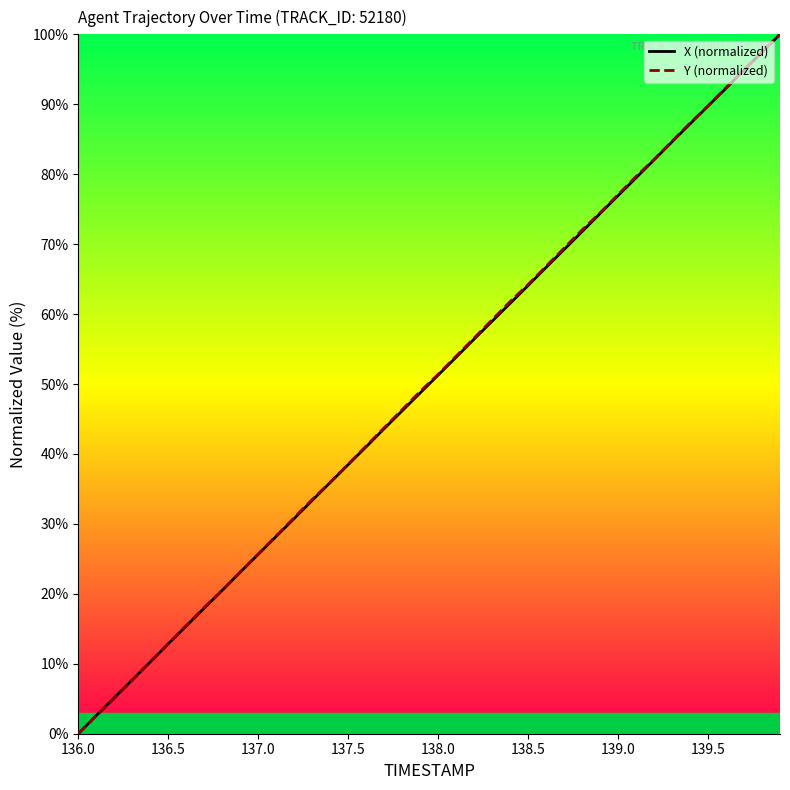

What is the maximum value for X (normalized)?

100.0